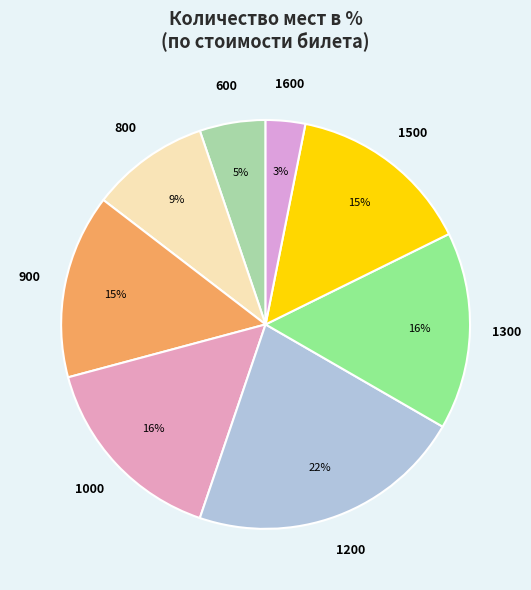

Is there any slice that represents more than half of the pie?

No